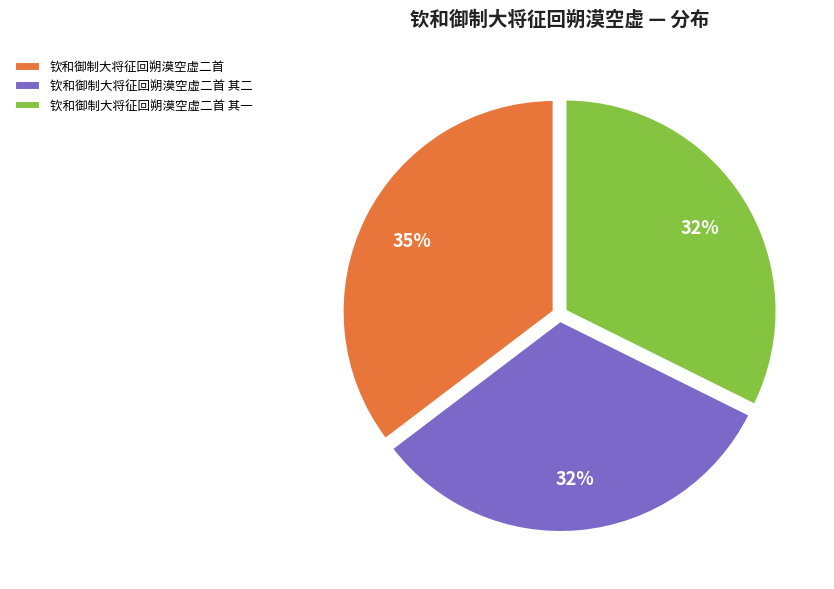

The 钦和御制大将征回朔漠空虚二首 slice represents 35% of the pie. True or false?

True